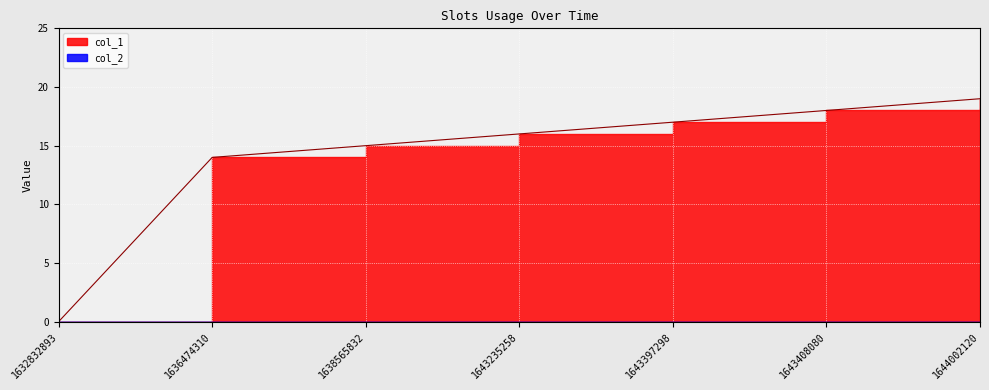

At which label is the value closest to 9?

1636474310